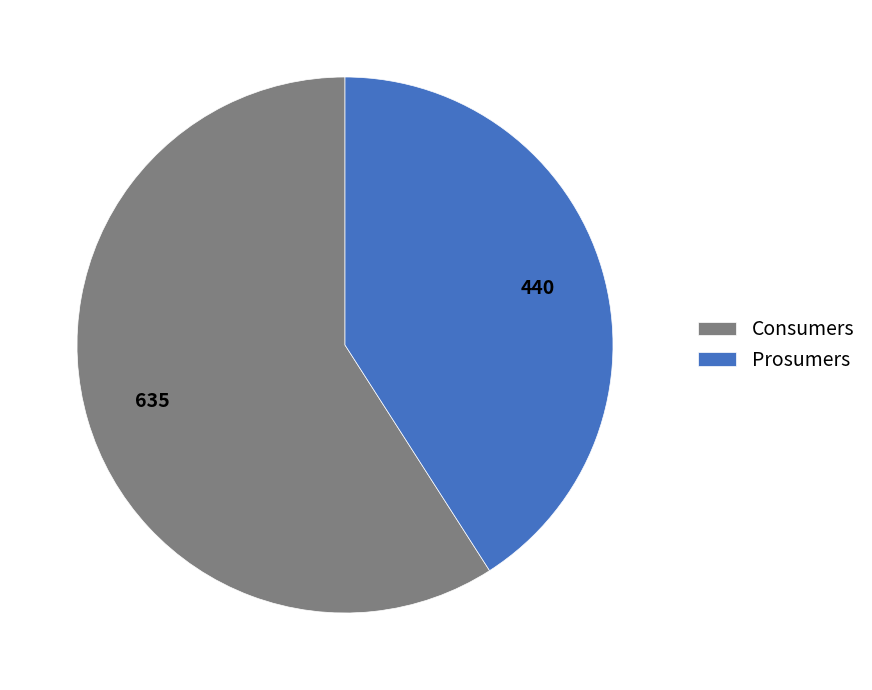

The Consumers slice represents 48% of the pie. True or false?

False